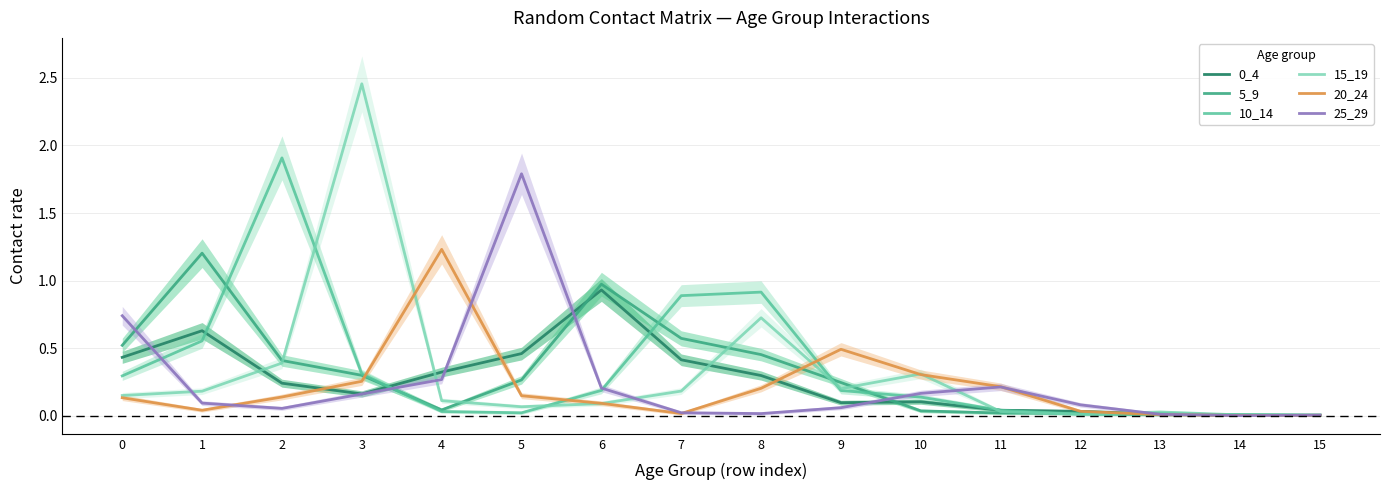

True or false: 25_29 has more than 0 interior local peaks.

True